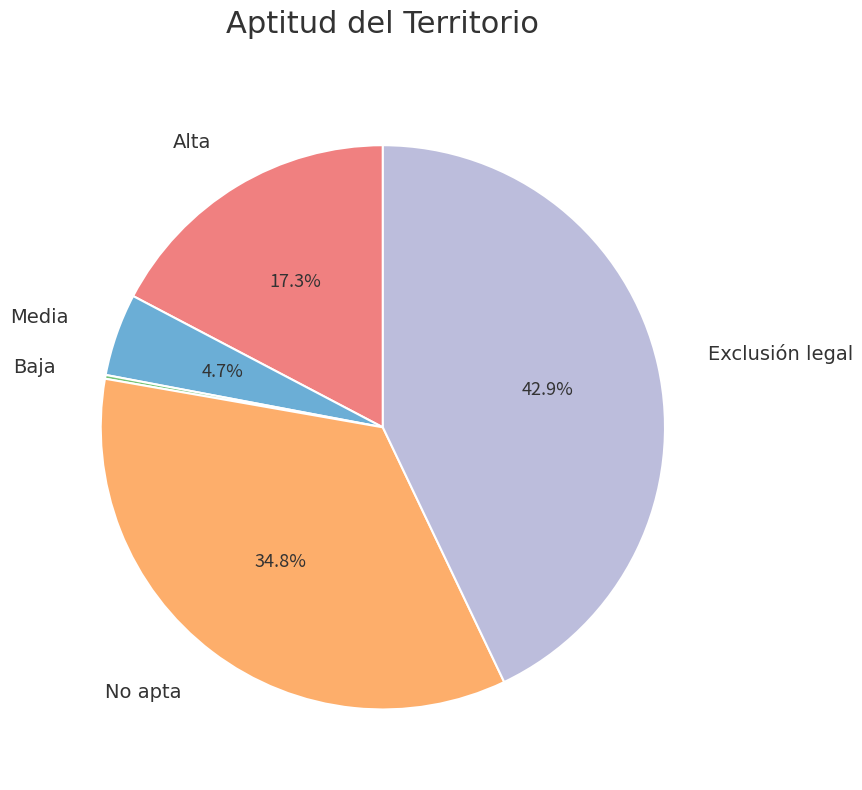

Does any single category account for the majority?

No